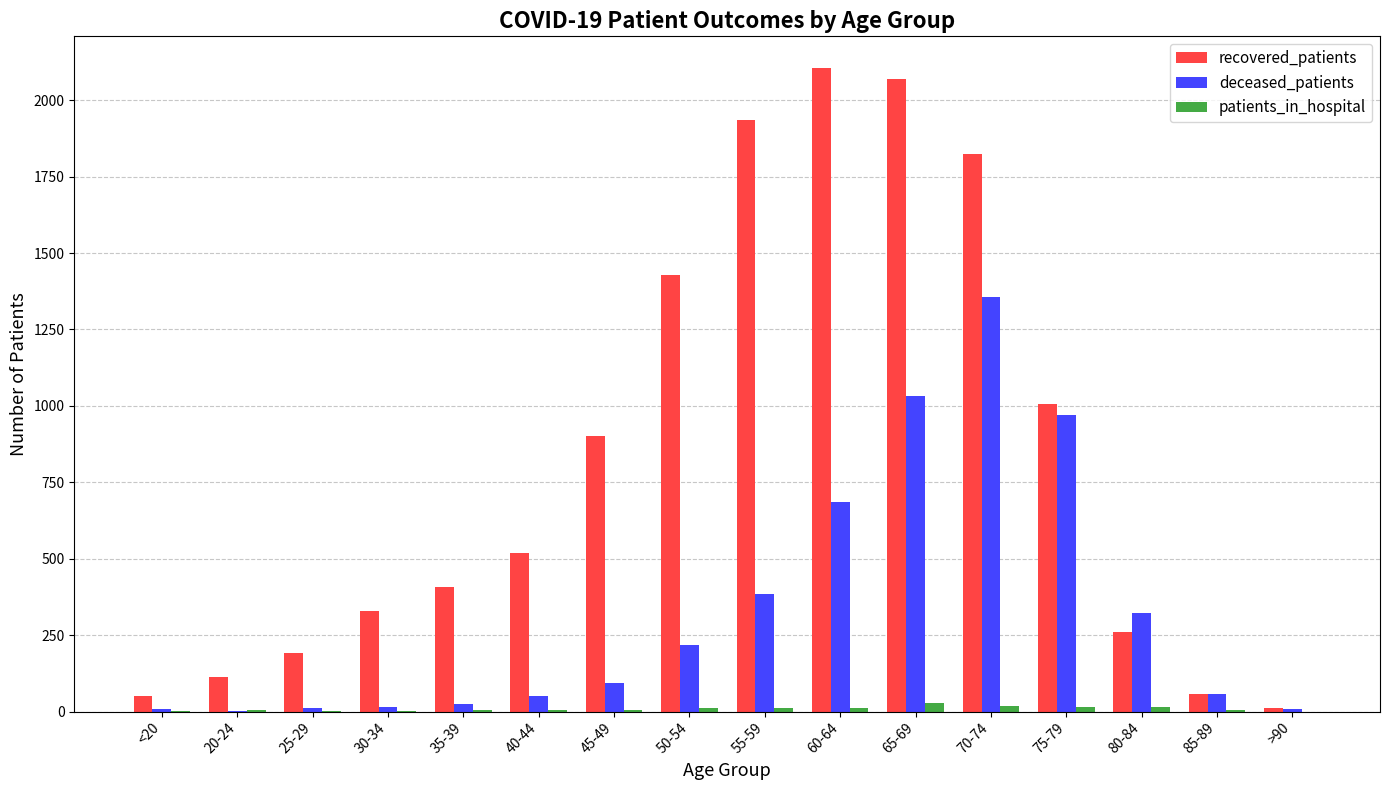

Between 45-49 and 75-79, which series saw the biggest shift?

deceased_patients